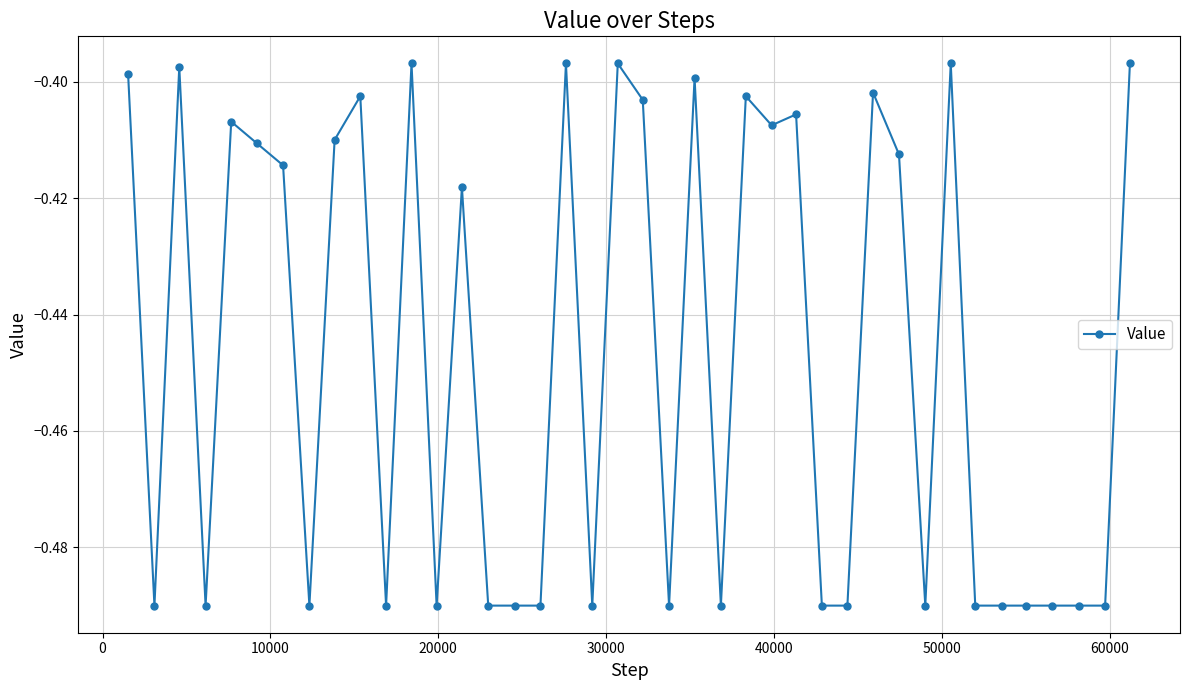

True or false: the data has more than 2 interior local peaks.

True